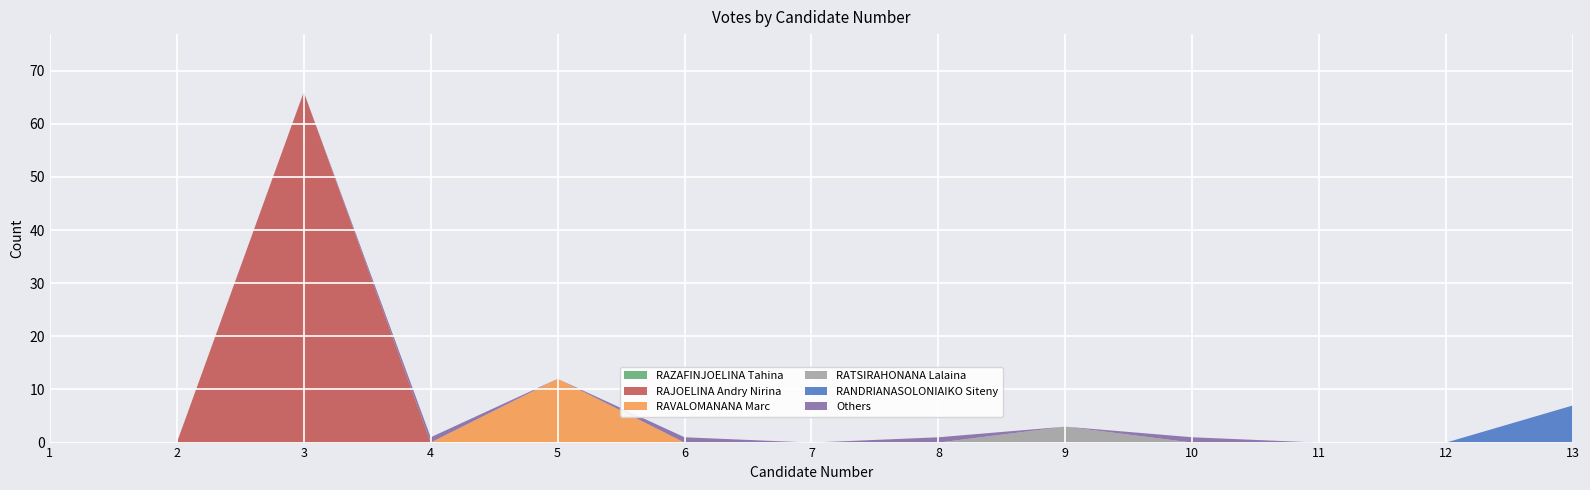

Reading left to right, what are all the values shown in this chart?

RAZAFINJOELINA Tahina: 1=0	2=0	3=0	4=0	5=0	6=0	7=0	8=0	9=0	10=0	11=0	12=0	13=0
RAJOELINA Andry Nirina: 1=0	2=0	3=66	4=0	5=0	6=0	7=0	8=0	9=0	10=0	11=0	12=0	13=0
RAVALOMANANA Marc: 1=0	2=0	3=0	4=0	5=12	6=0	7=0	8=0	9=0	10=0	11=0	12=0	13=0
RATSIRAHONANA Lalaina: 1=0	2=0	3=0	4=0	5=0	6=0	7=0	8=0	9=3	10=0	11=0	12=0	13=0
RANDRIANASOLONIAIKO Siteny: 1=0	2=0	3=0	4=0	5=0	6=0	7=0	8=0	9=0	10=0	11=0	12=0	13=7
Others: 1=0	2=0	3=0	4=1	5=0	6=1	7=0	8=1	9=0	10=1	11=0	12=0	13=0